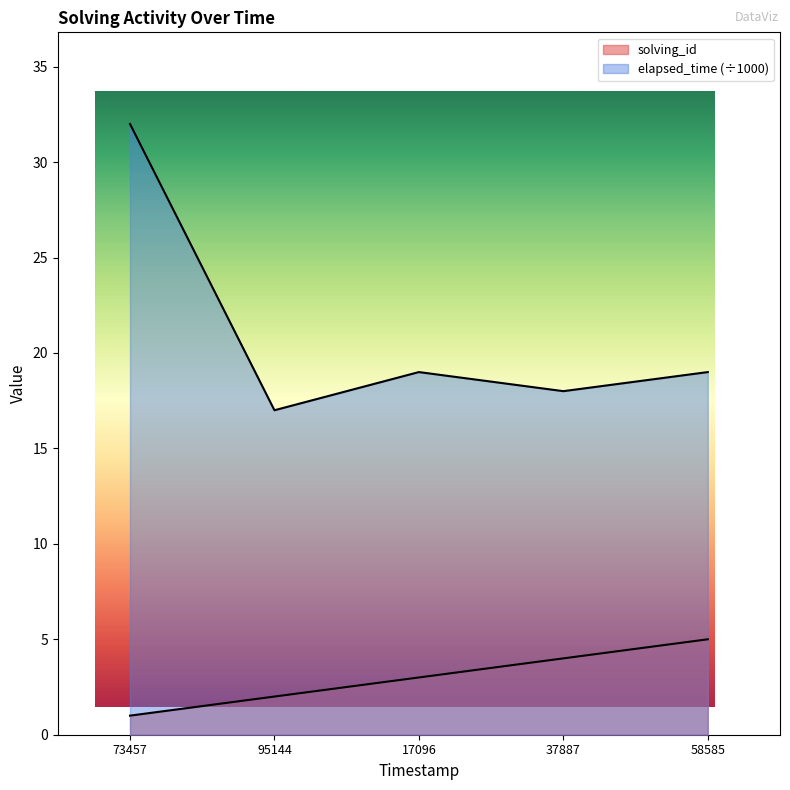

What is the average value of the solving_id series?

3